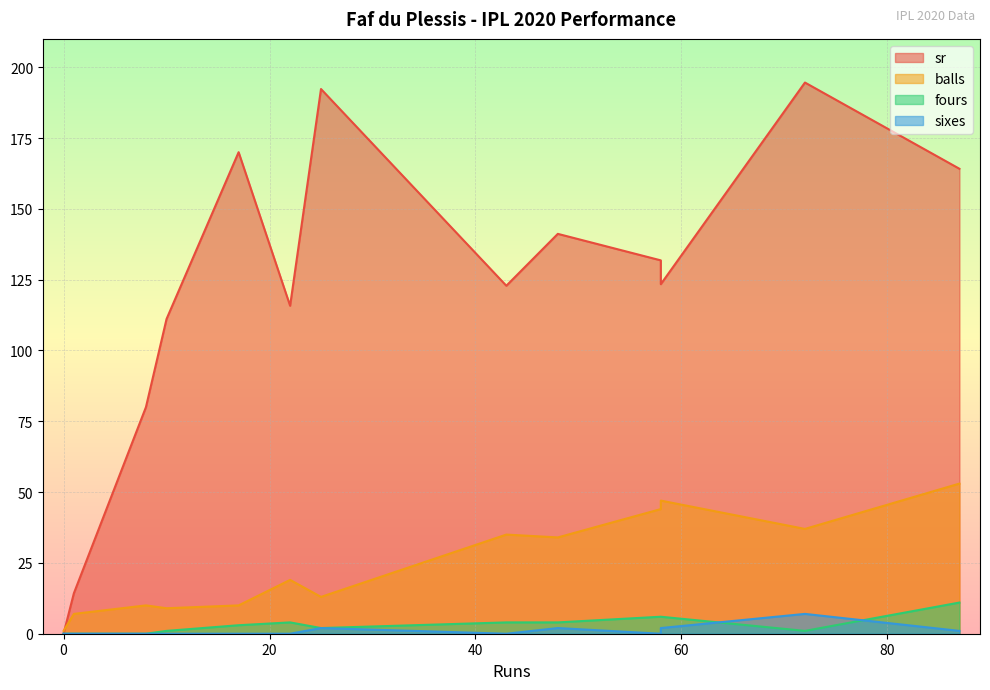

True or false: sixes and fours intersect in this chart.

True